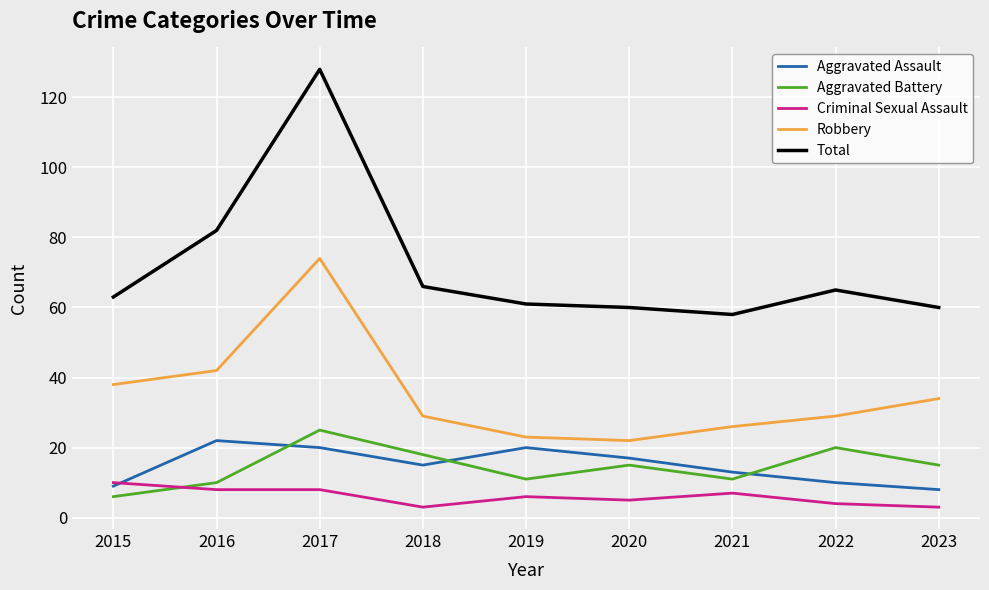

List the series in order of their peak value, lowest first.

Criminal Sexual Assault, Aggravated Assault, Aggravated Battery, Robbery, Total